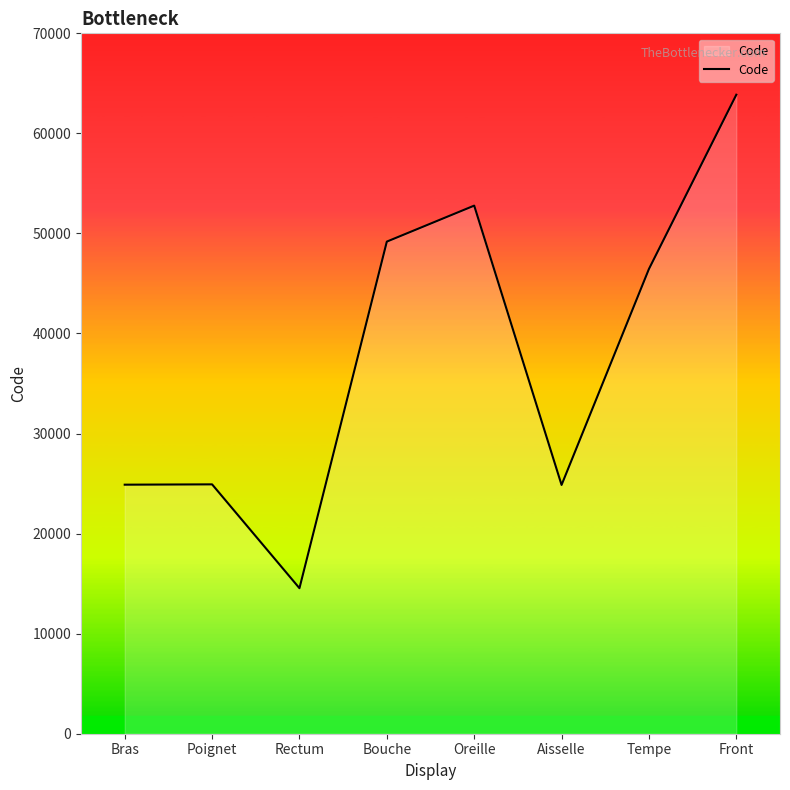

How many interior local valleys (lower than both neighbors) does the data have?

2